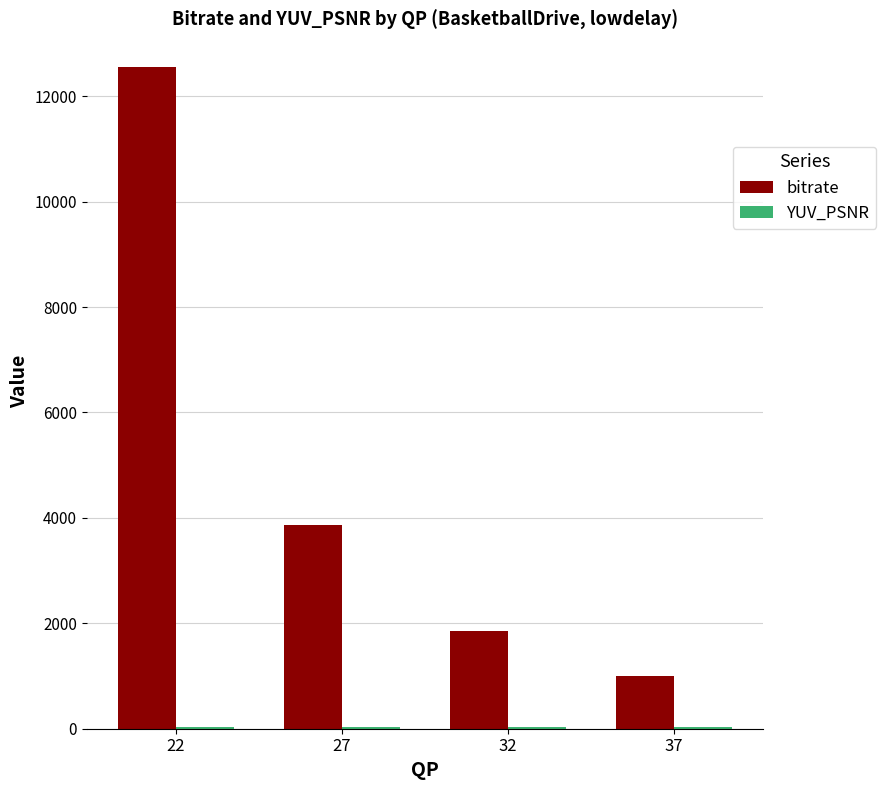

Which series has the largest total across all categories?

bitrate